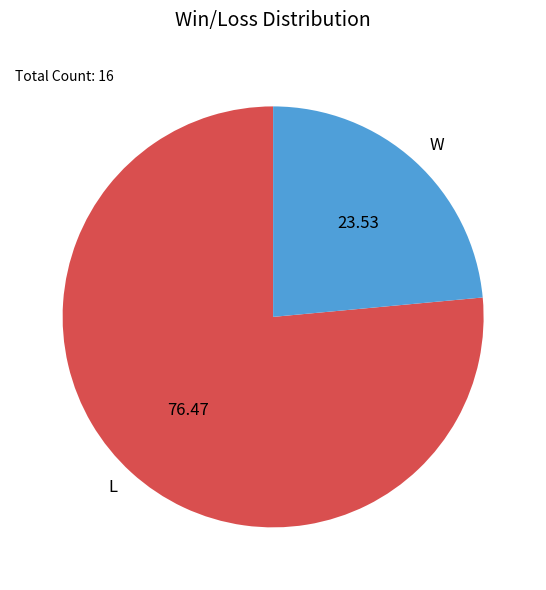

Do W and L together represent more than half of the pie?

Yes